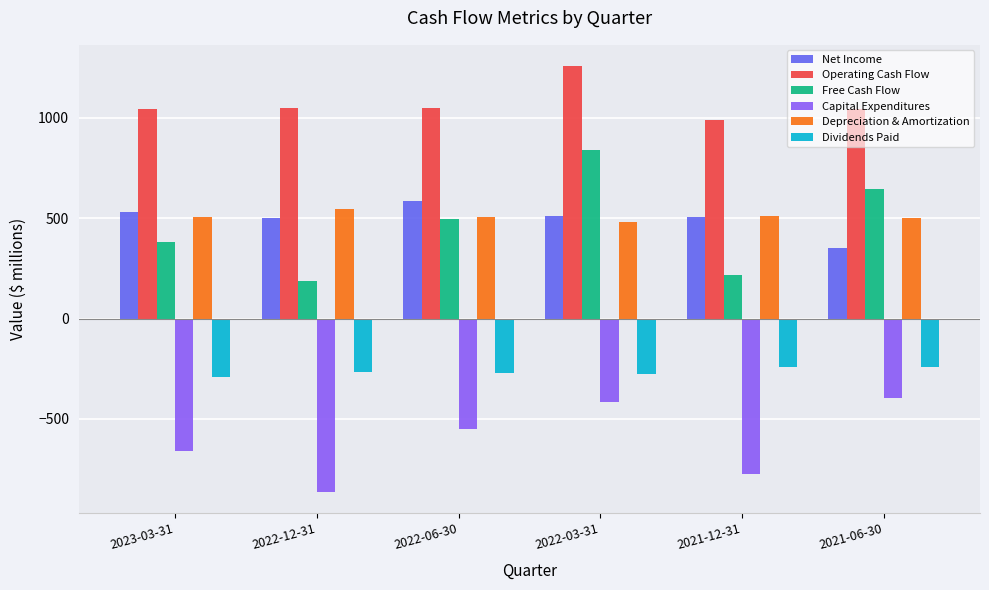

Which series has the largest range (max minus min)?

Free Cash Flow